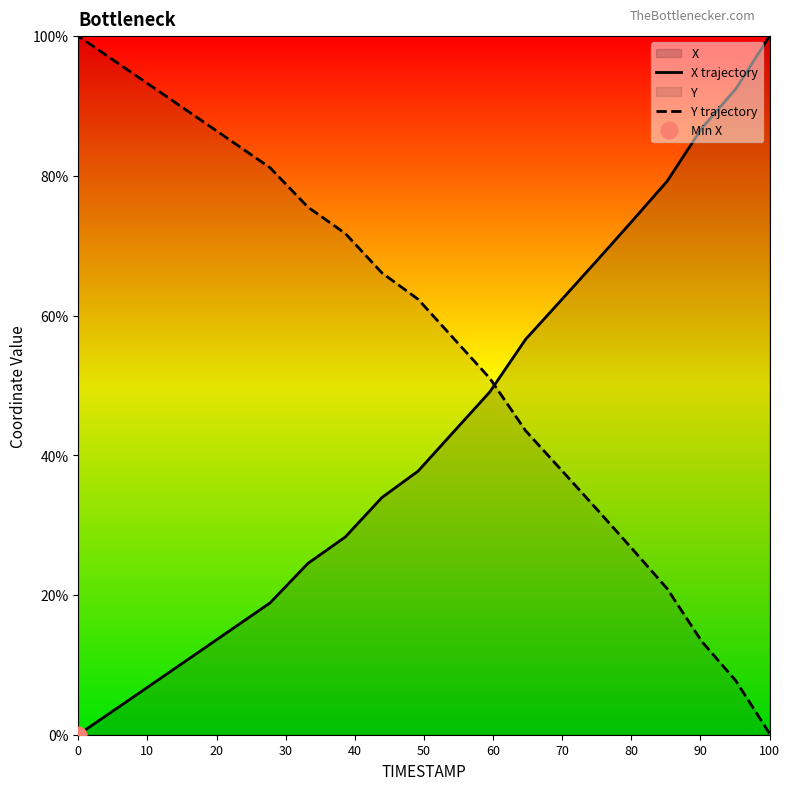

How many times do X trajectory and Y trajectory cross each other?

1